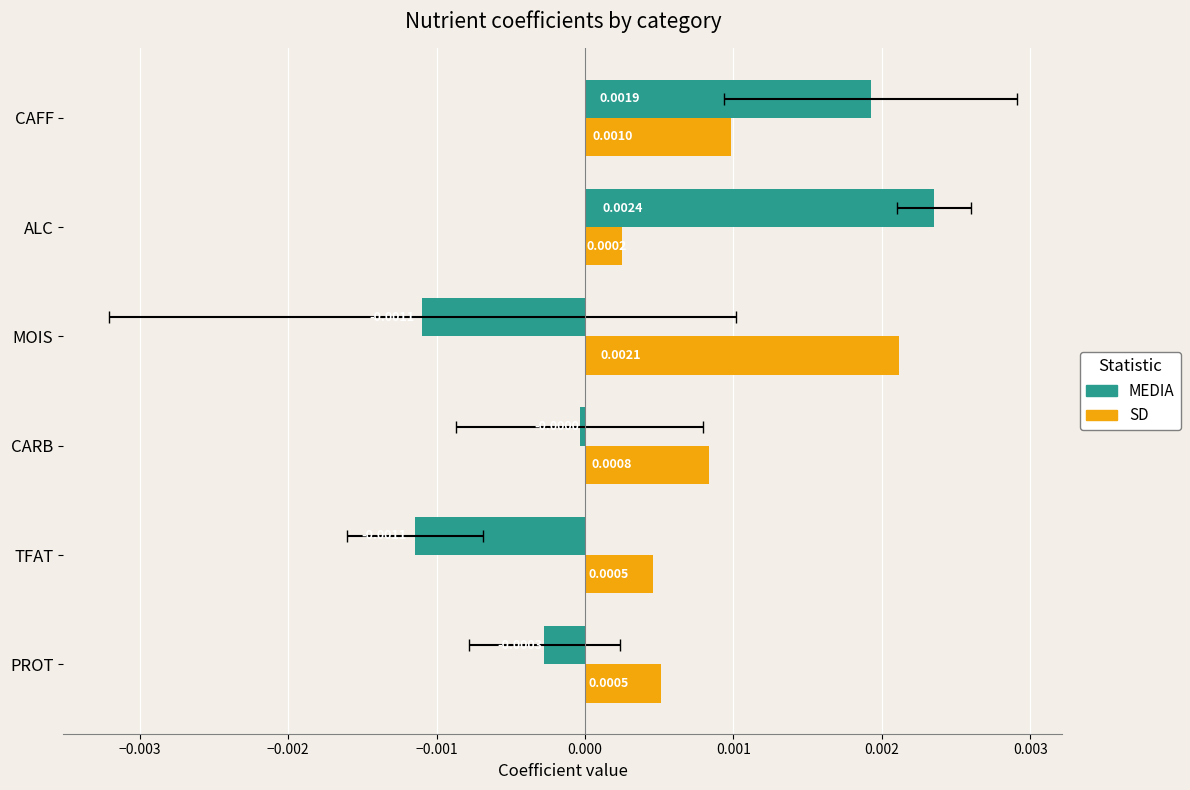

What are all the series names shown in the legend?

MEDIA, SD